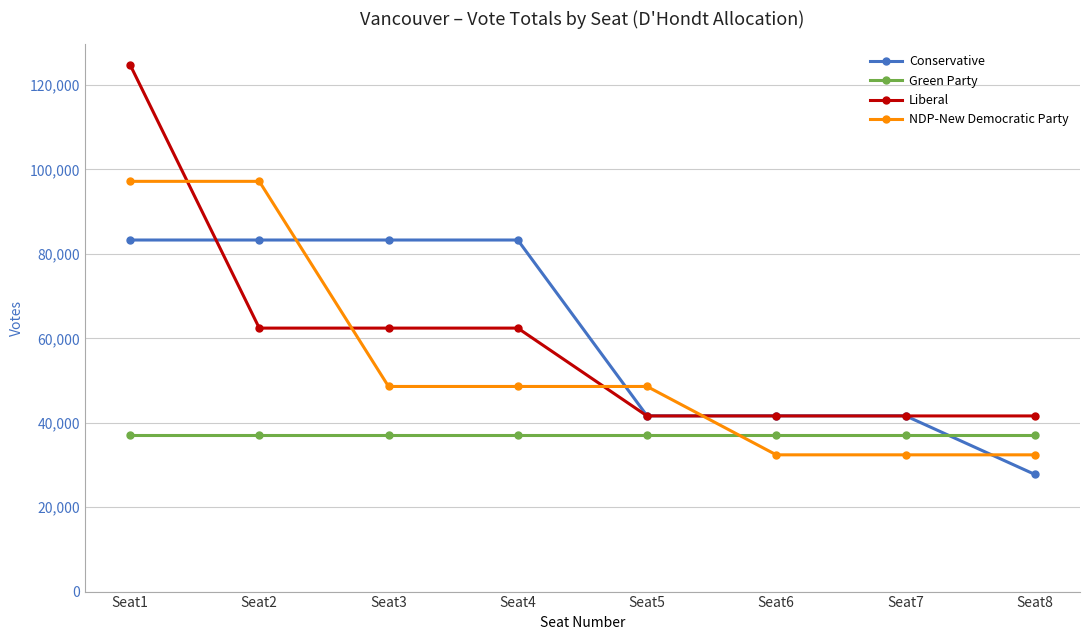

Reading right to left, list all the values displayed in this chart.

Conservative: 27764.3	41646.5	41646.5	41646.5	83293.0	83293.0	83293.0	83293.0
Green Party: 37049.0	37049.0	37049.0	37049.0	37049.0	37049.0	37049.0	37049.0
Liberal: 41615.3	41615.3	41615.3	41615.3	62423.0	62423.0	62423.0	124846.0
NDP-New Democratic Party: 32397.3	32397.3	32397.3	48596.0	48596.0	48596.0	97192.0	97192.0